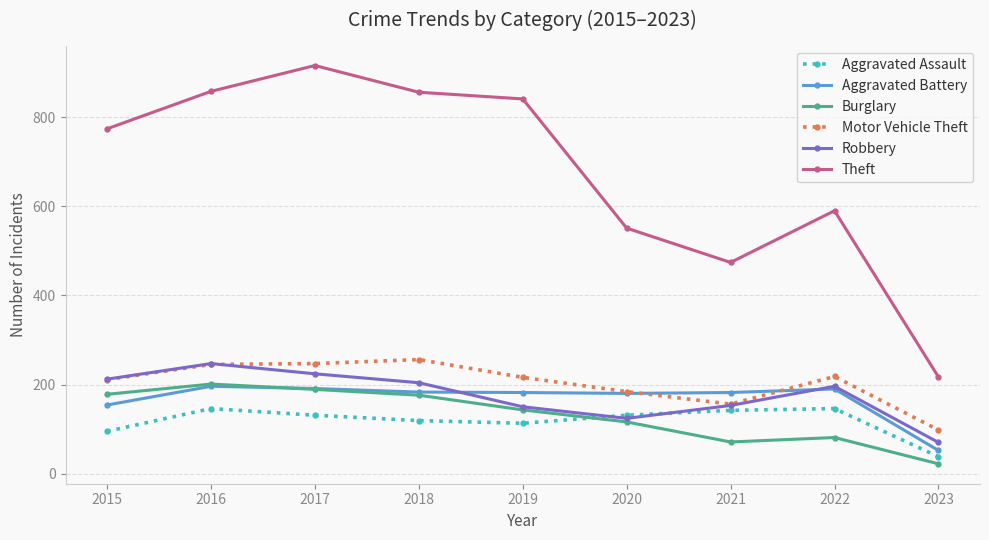

Where is the first local minimum for Burglary?

2021